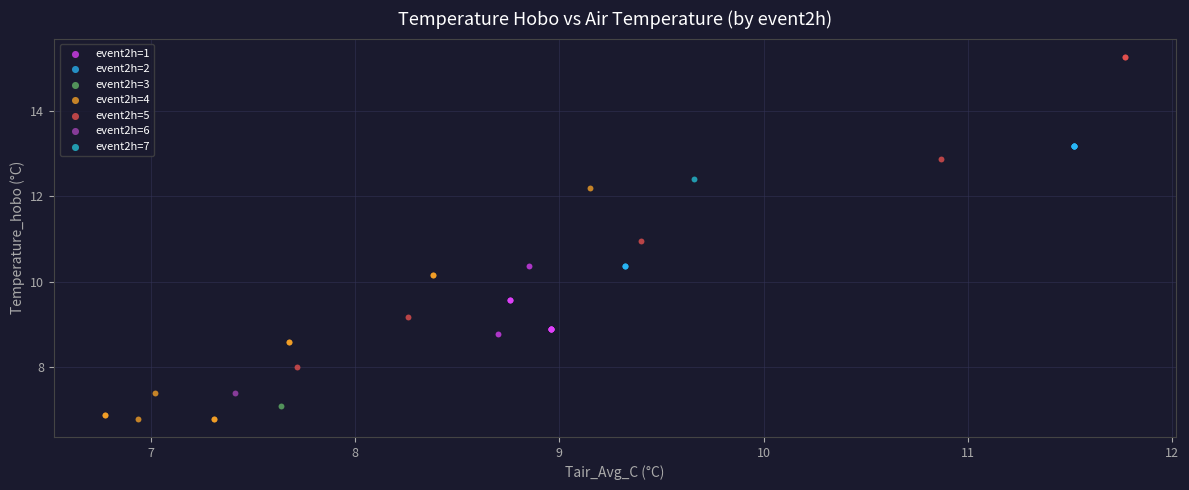

What are all the series names shown in the legend?

event2h=1, event2h=2, event2h=3, event2h=4, event2h=5, event2h=6, event2h=7